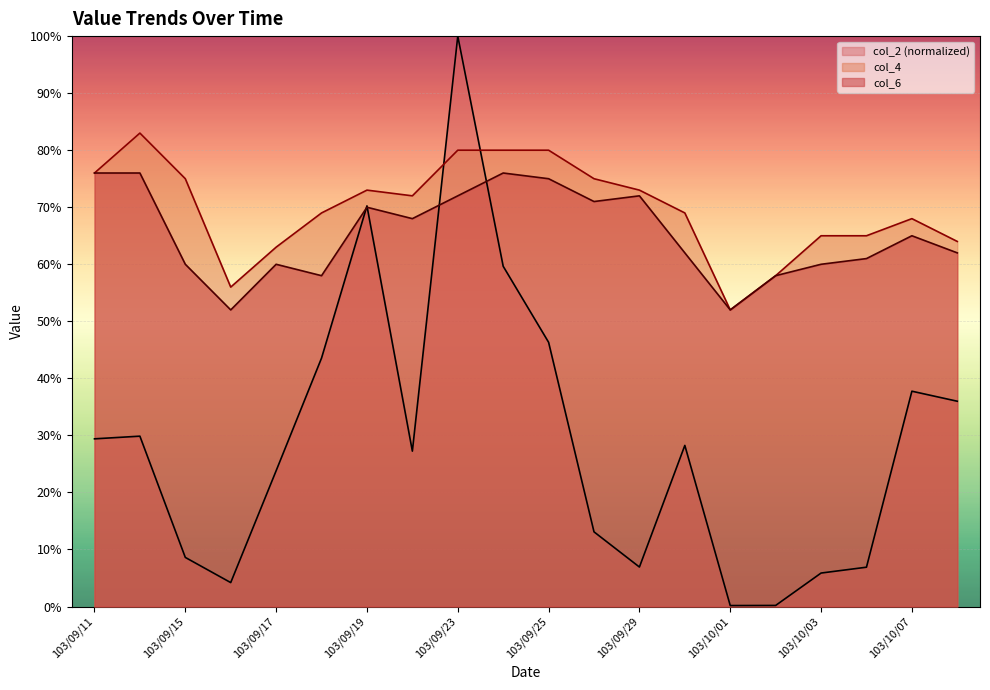

Which has a higher value, 103/09/23 or 103/09/26?

103/09/23